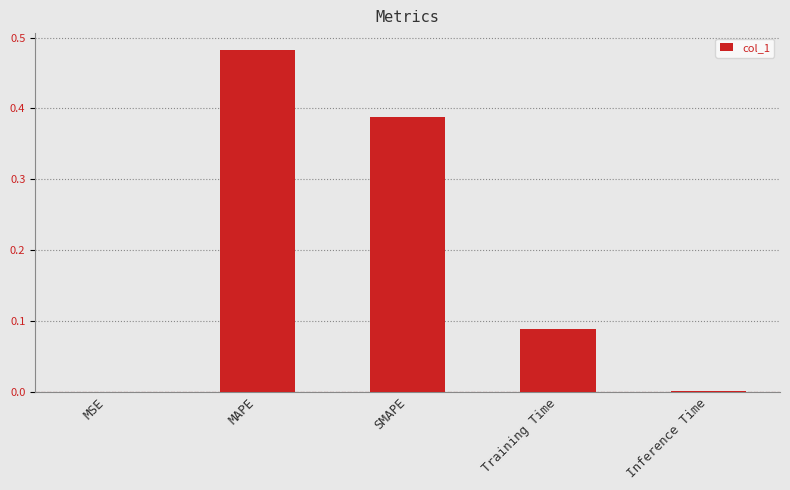

Does the chart contain stacked bars?

No